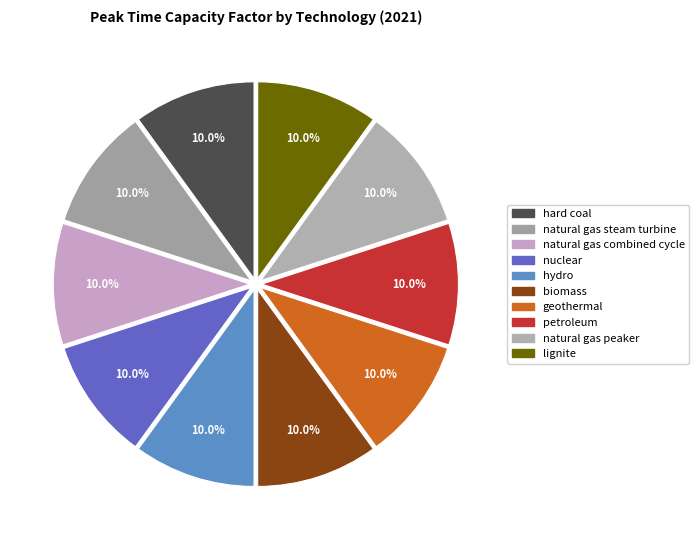

To the nearest percent, what is the average slice percentage?

10%